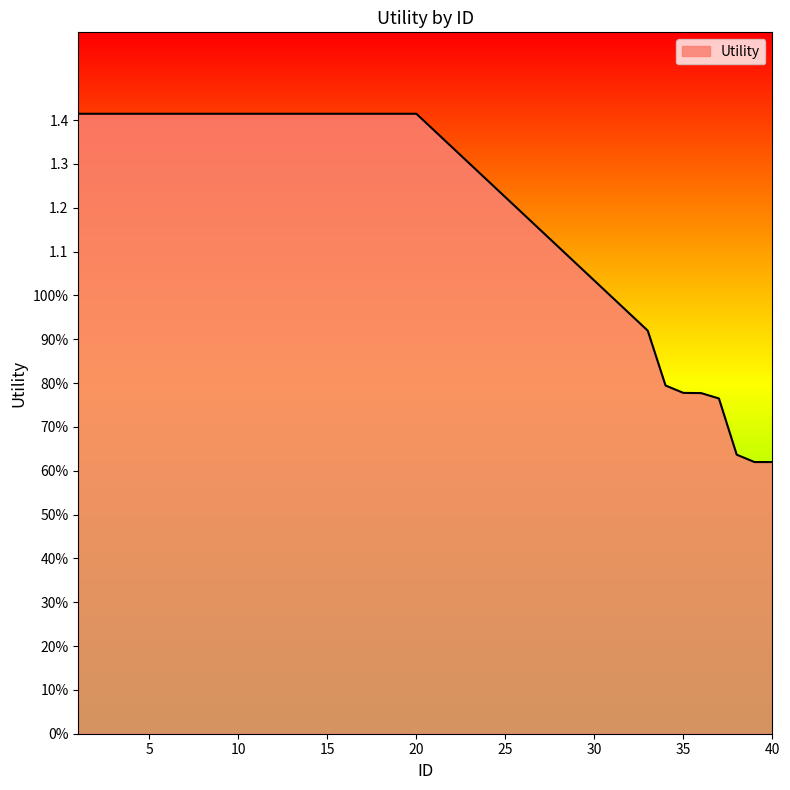

Which category has the lowest value across all series?

39